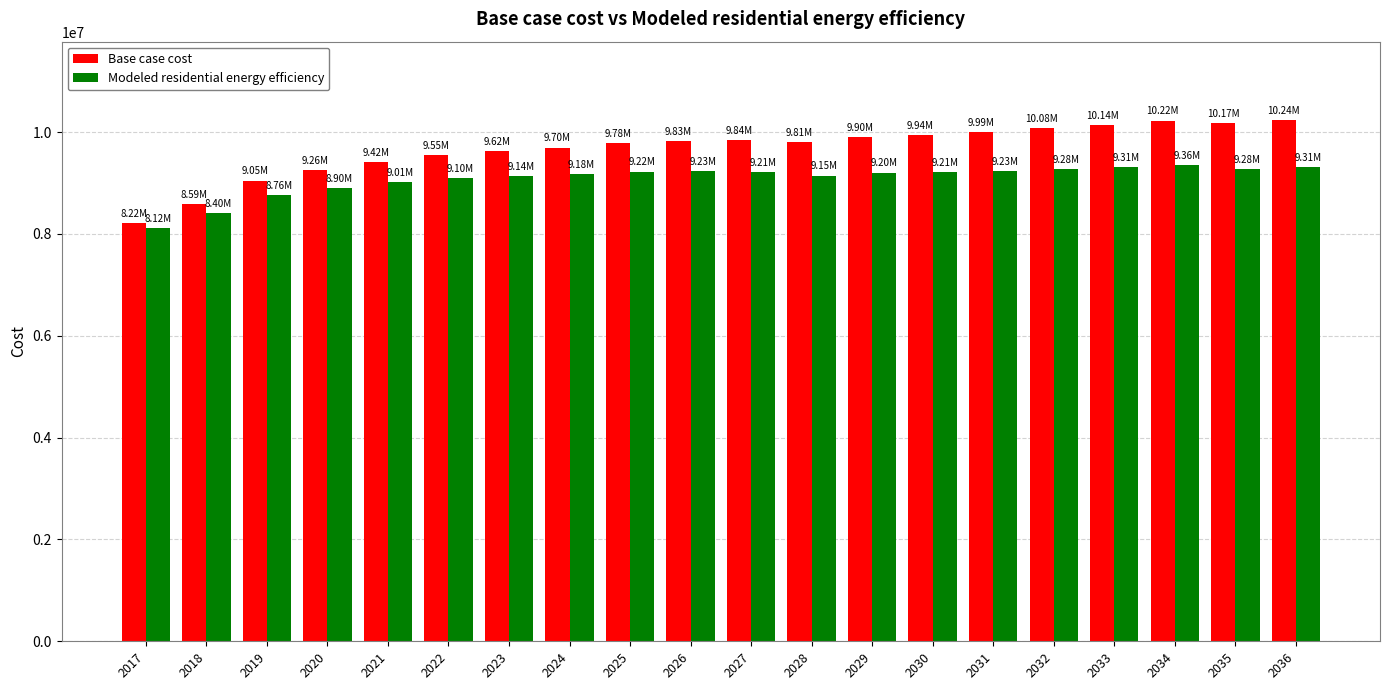

The value of Modeled residential energy efficiency at 2032 is 2376270.5. True or false?

False